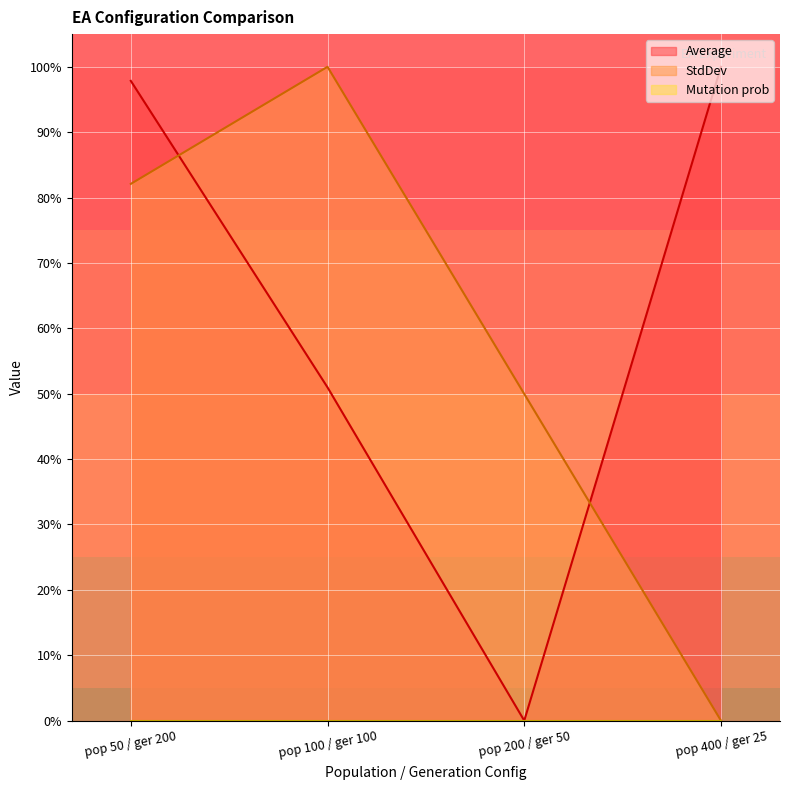

Rank the series at pop 50 / ger 200 from highest to lowest value.

Average, StdDev